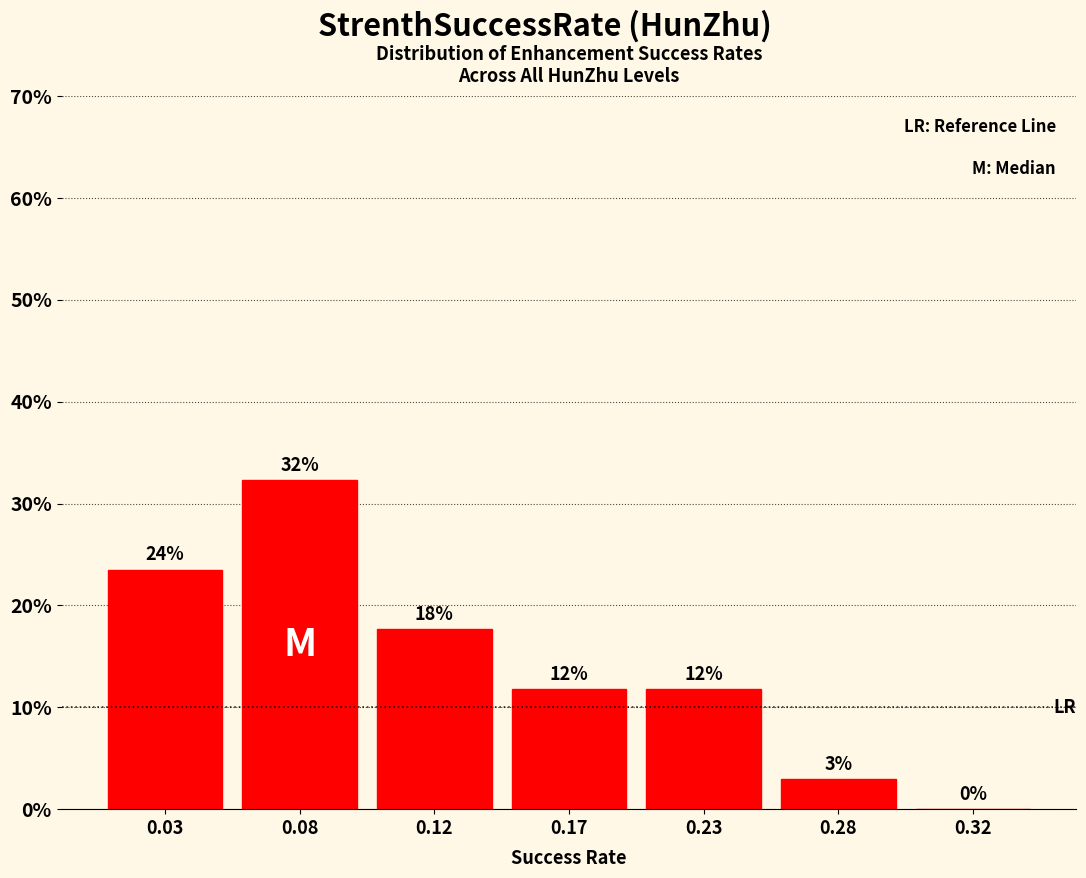

Are the bars horizontal?

No